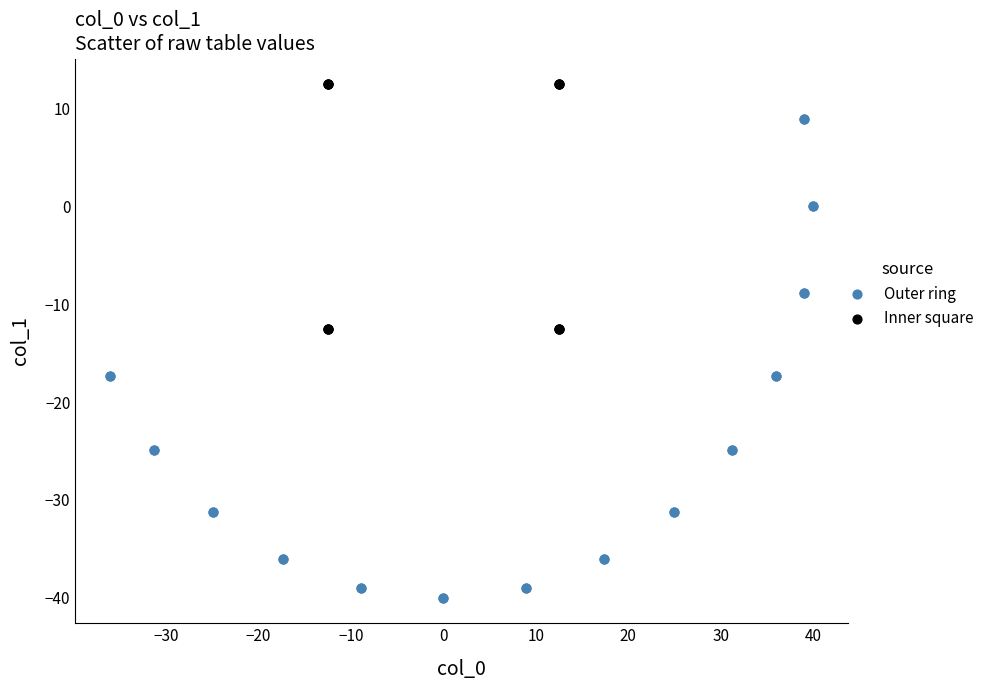

Which series reaches the maximum Y coordinate?

Inner square